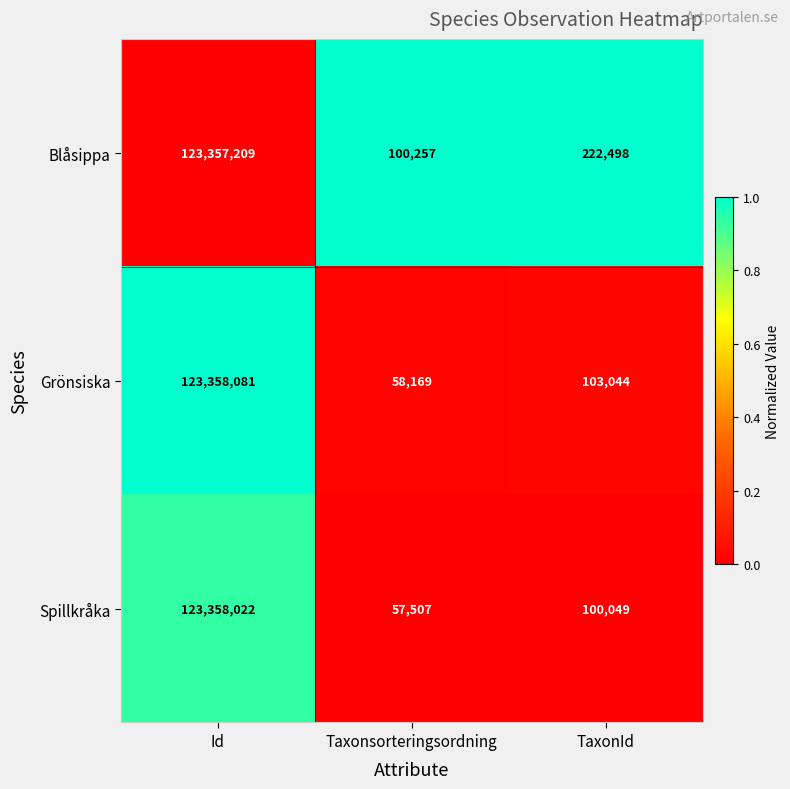

Which series has the largest range (max minus min)?

Spillkråka